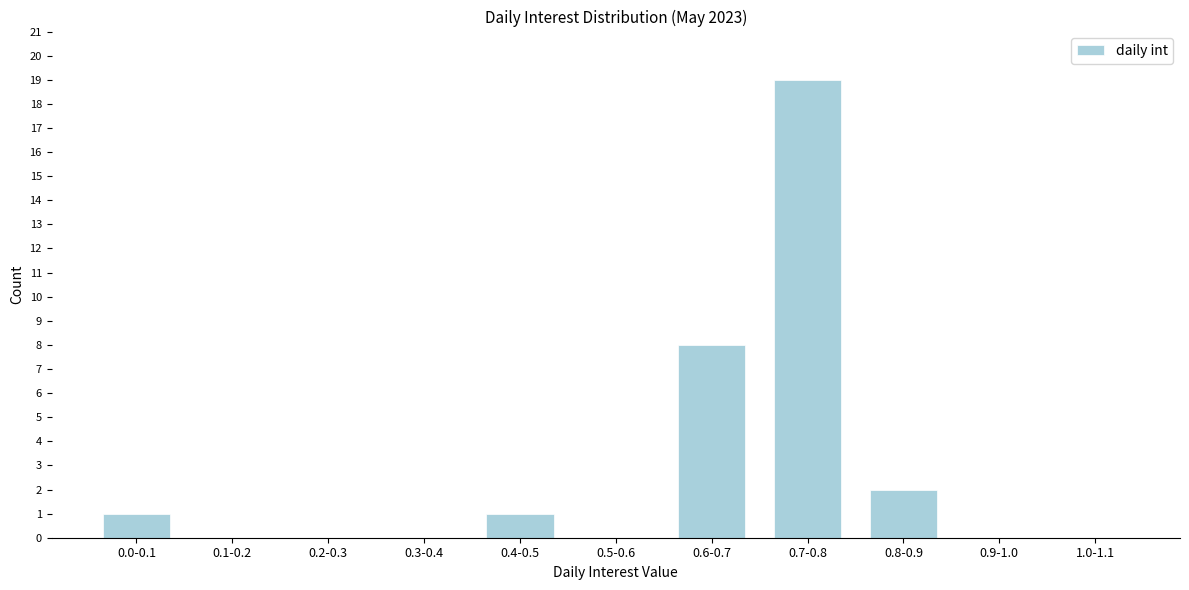

Reading left to right, what are all the values shown in this chart?

0.0-0.1=1	0.1-0.2=0	0.2-0.3=0	0.3-0.4=0	0.4-0.5=1	0.5-0.6=0	0.6-0.7=8	0.7-0.8=19	0.8-0.9=2	0.9-1.0=0	1.0-1.1=0